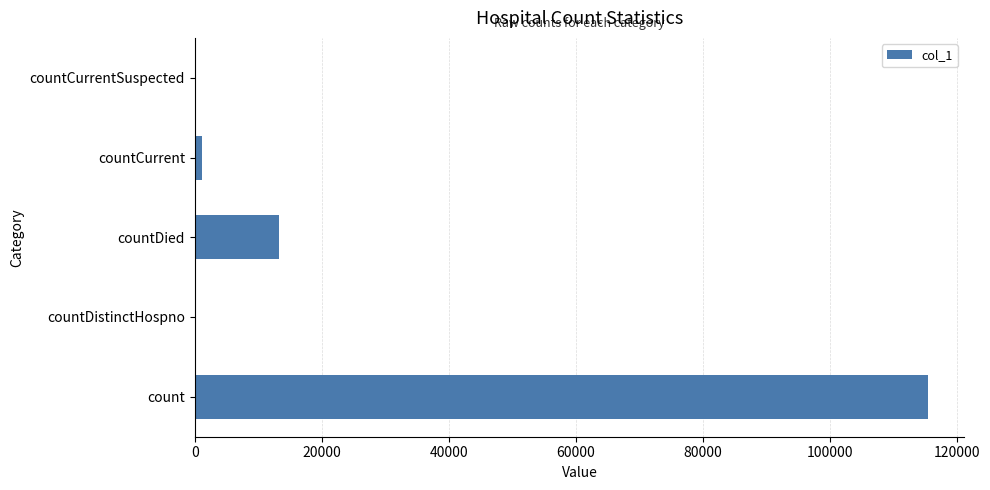

How many categories are shown in the chart?

5